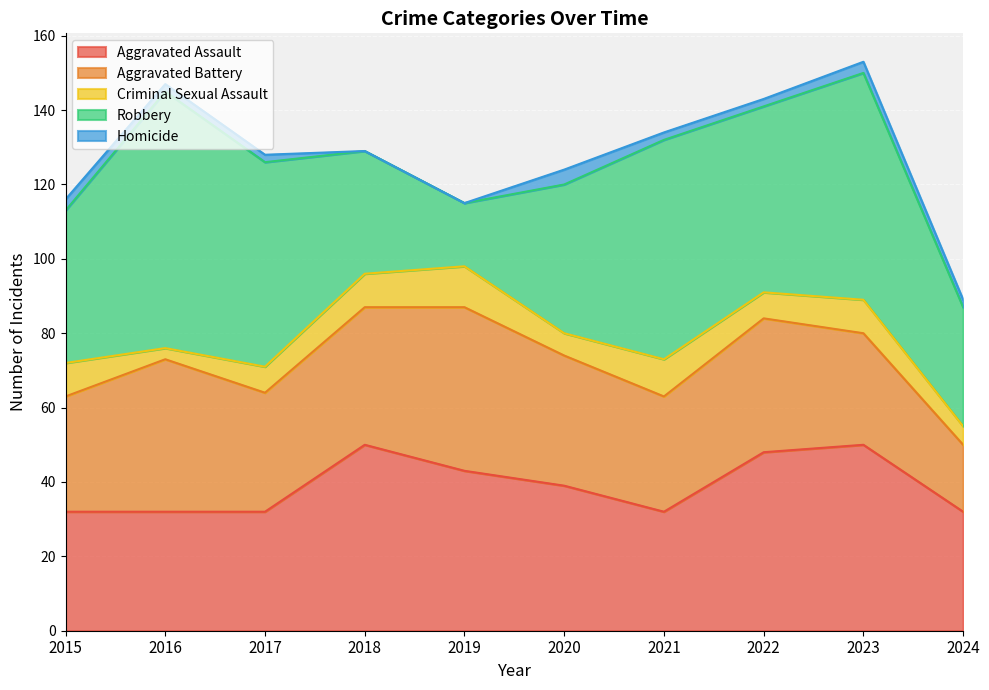

True or false: Criminal Sexual Assault and Aggravated Assault intersect in this chart.

False